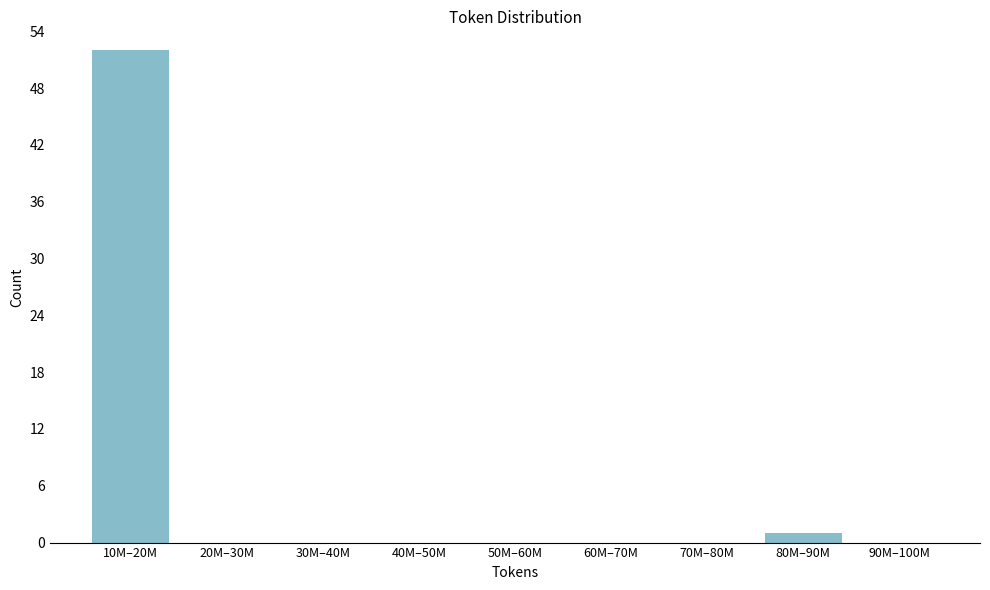

Reading right to left, extract all data points from this chart.

90M–100M=0	80M–90M=1	70M–80M=0	60M–70M=0	50M–60M=0	40M–50M=0	30M–40M=0	20M–30M=0	10M–20M=52